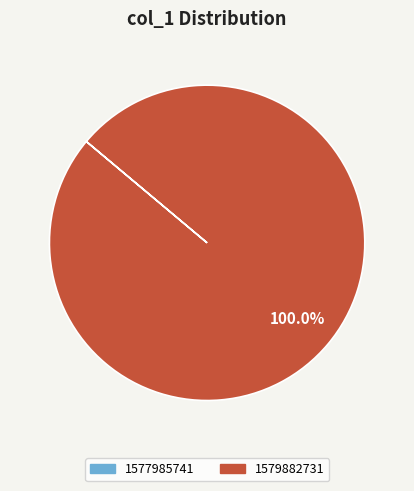

Which slice is the largest?

1579882731